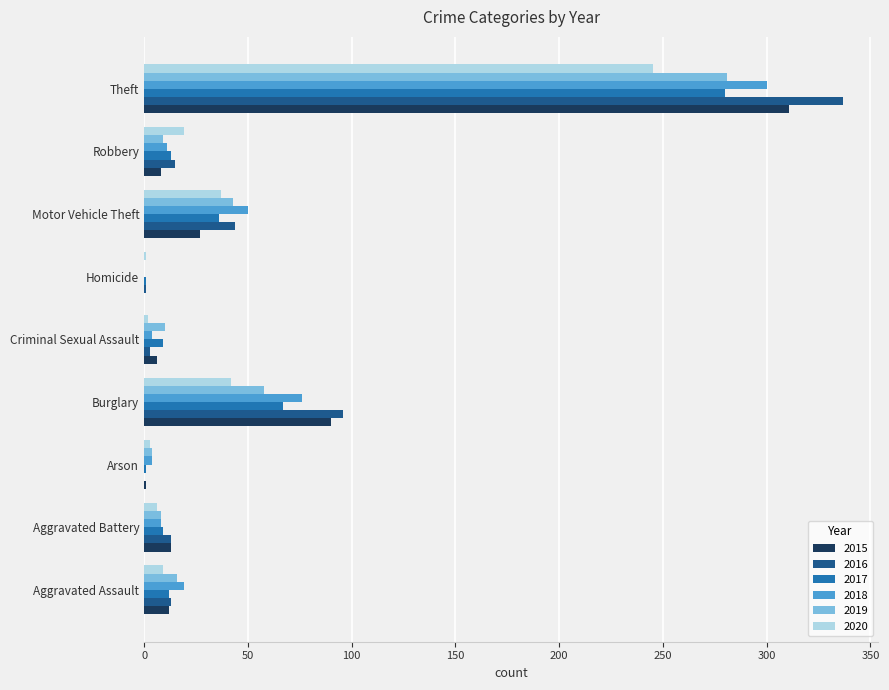

Count the number of categories in the chart.

9